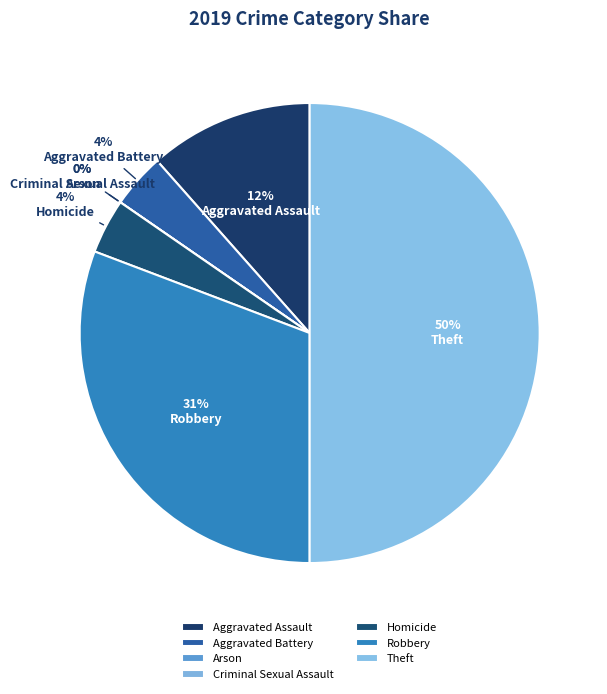

Which slice is the largest?

Theft